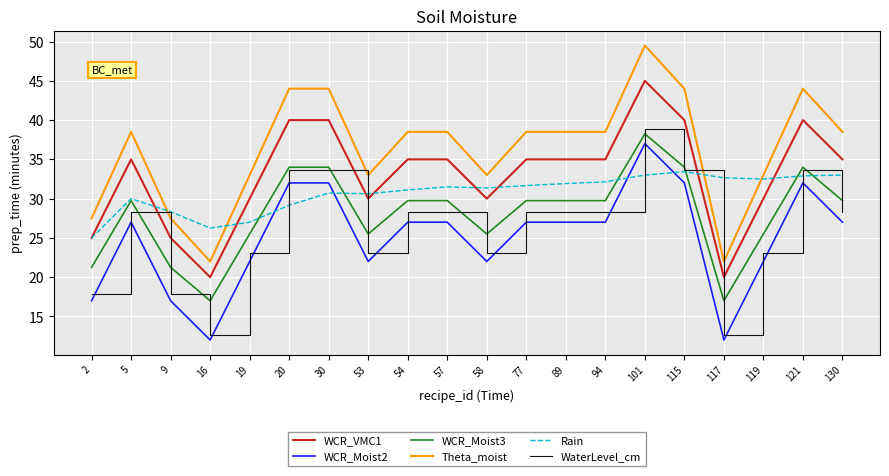

Which series changed the most between 30 and 77?

Theta_moist